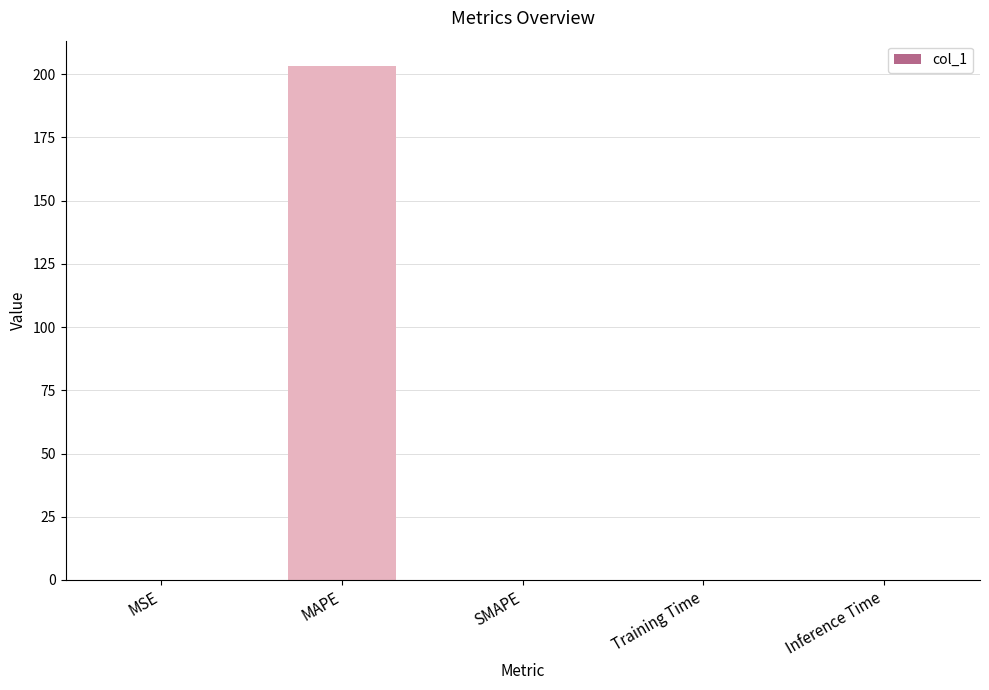

What is the sum of all values?

203.2